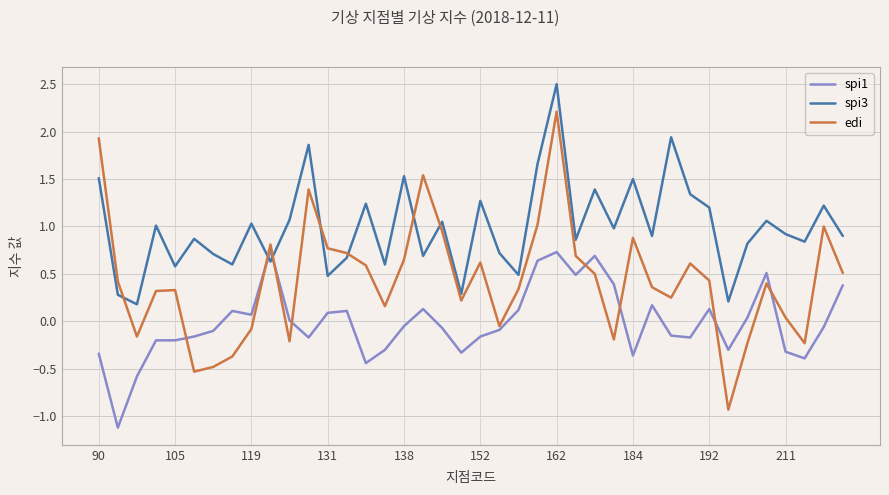

Which series has the largest total across all categories?

spi3